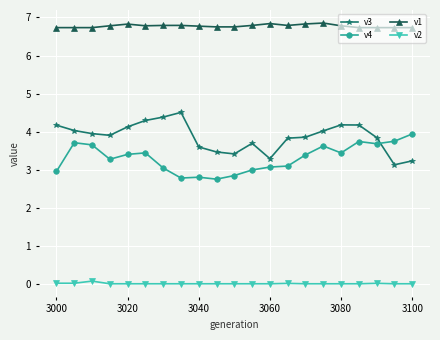

True or false: v1 has more than 2 interior local peaks.

True